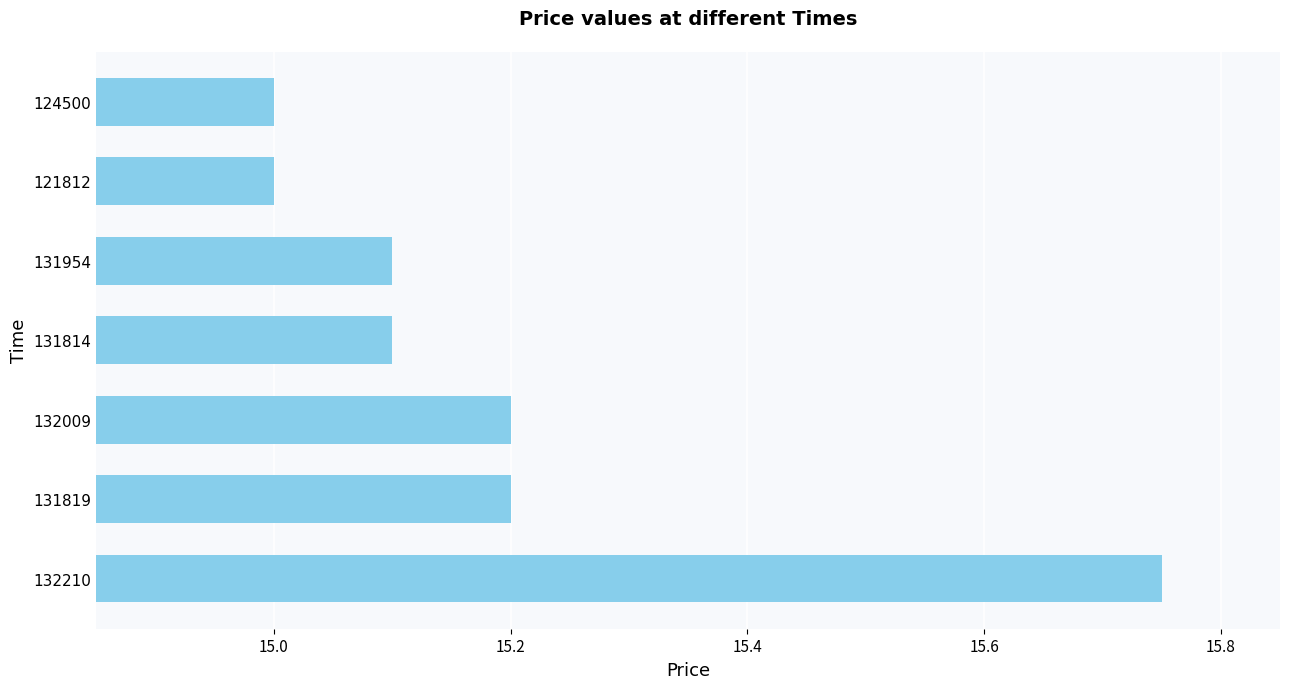

What is the minimum value shown in the chart?

15.0